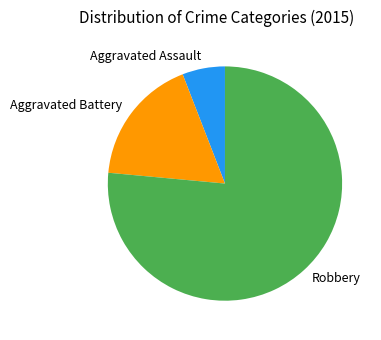

What is the smallest slice in the pie chart?

Aggravated Assault